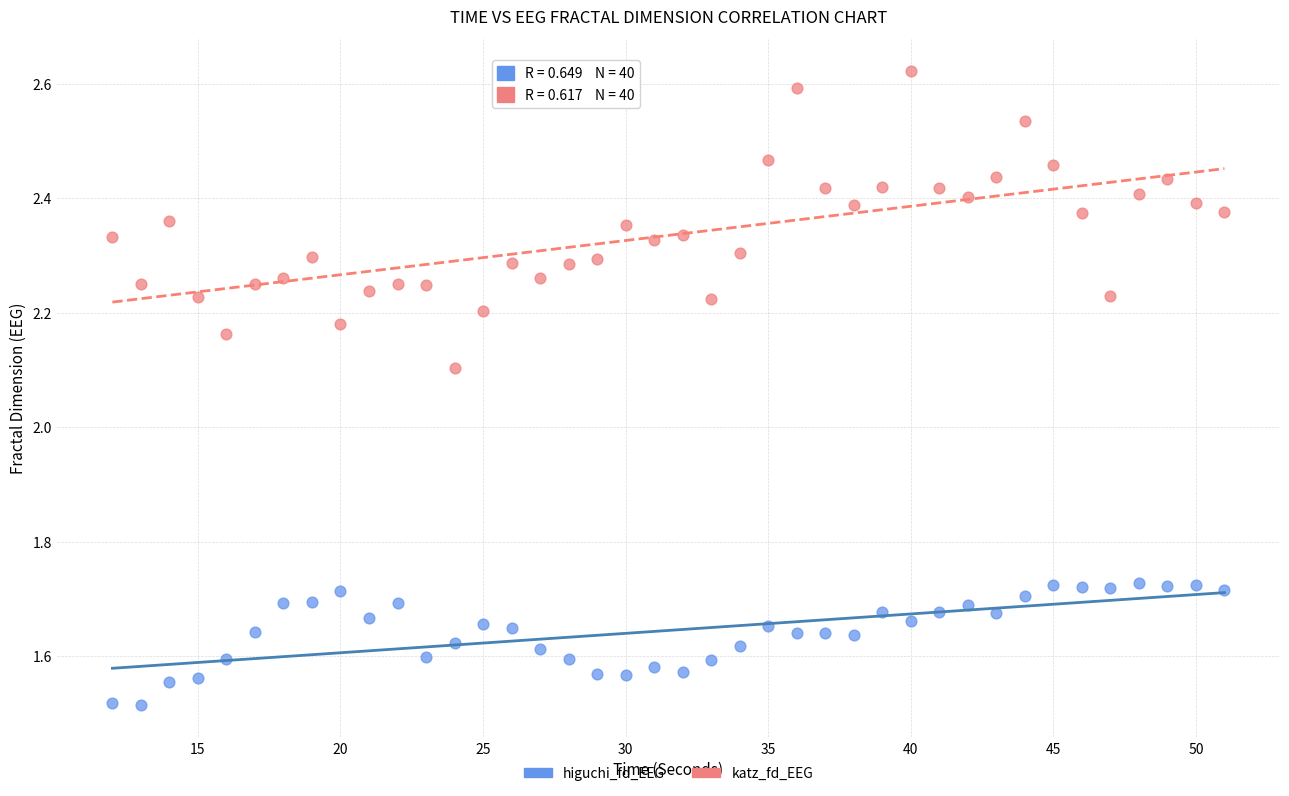

Which series reaches the maximum Y coordinate?

katz_fd_EEG